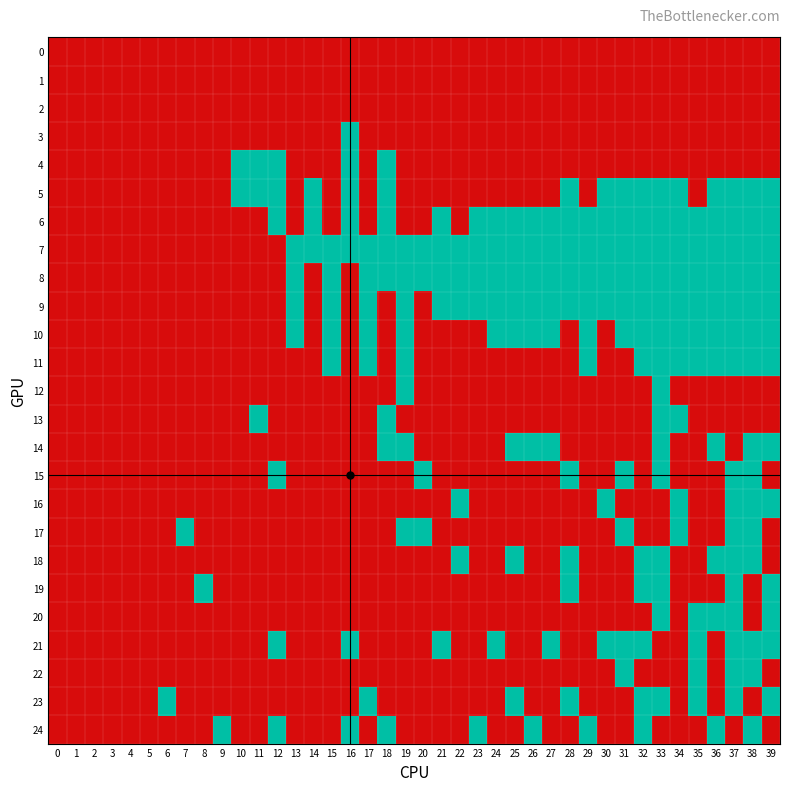

Rank the series by their maximum value, from highest to lowest.

3, 4, 5, 6, 7, 8, 9, 10, 11, 12, 13, 14, 15, 16, 17, 18, 19, 20, 21, 22, 23, 24, 0, 1, 2